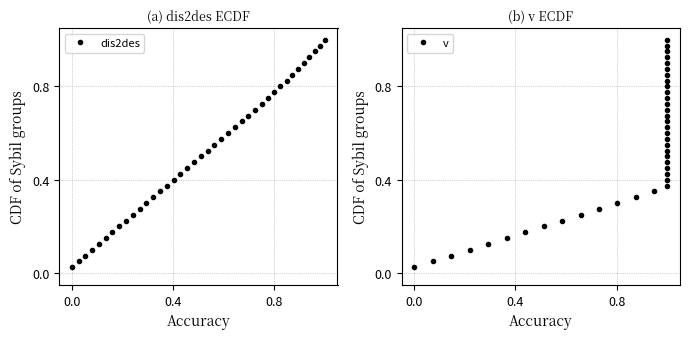

Is this an area chart (filled region under the line)?

No